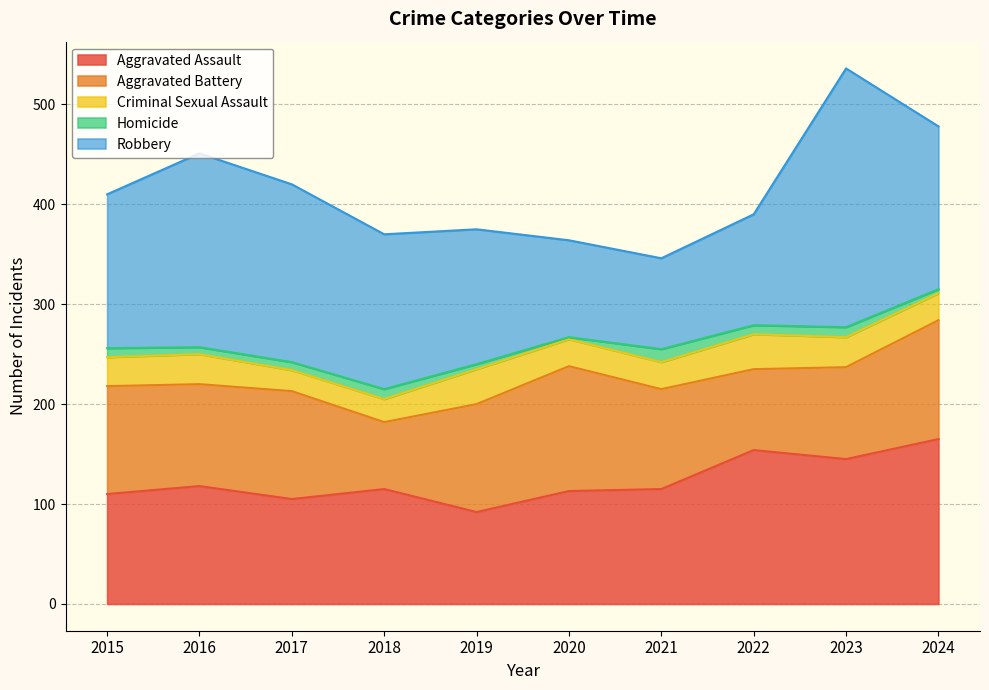

Which series ends up on top after the final intersection of Aggravated Battery and Robbery?

Robbery